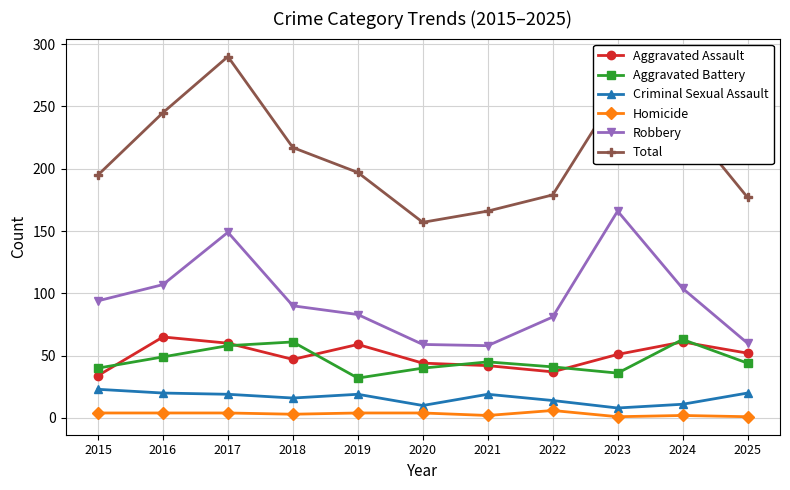

In Robbery, how many points are higher than both neighbors (excluding endpoints)?

2